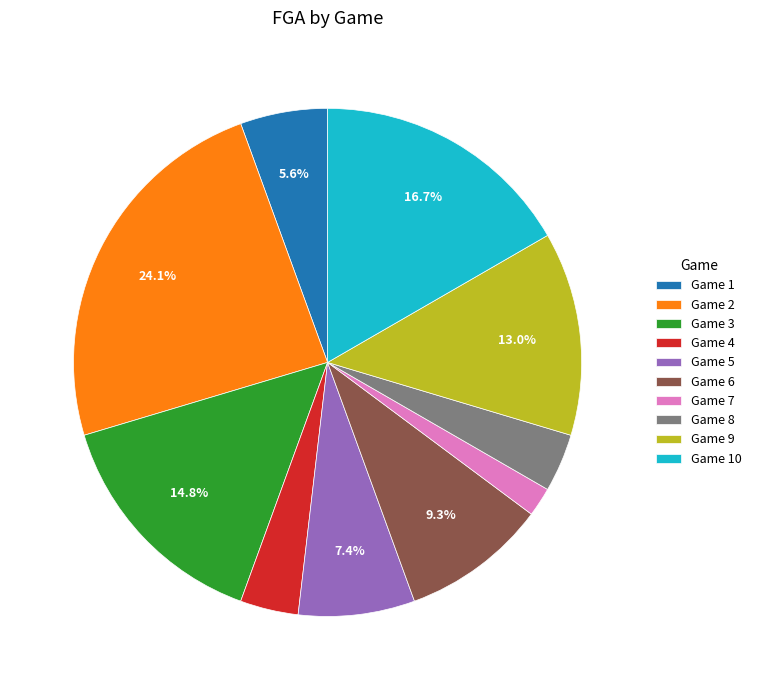

How many segments does this pie chart have?

10